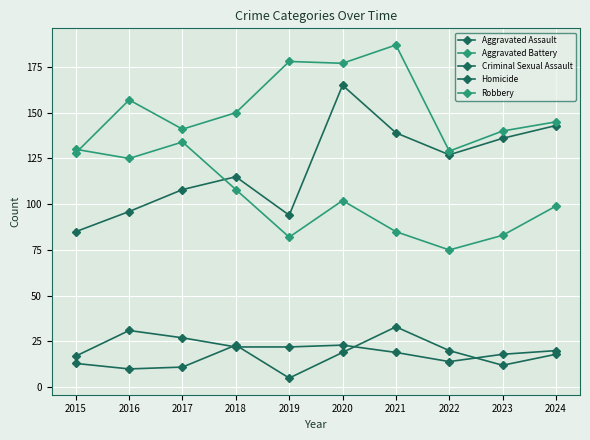

At which category does Aggravated Assault reach its first local peak?

2018